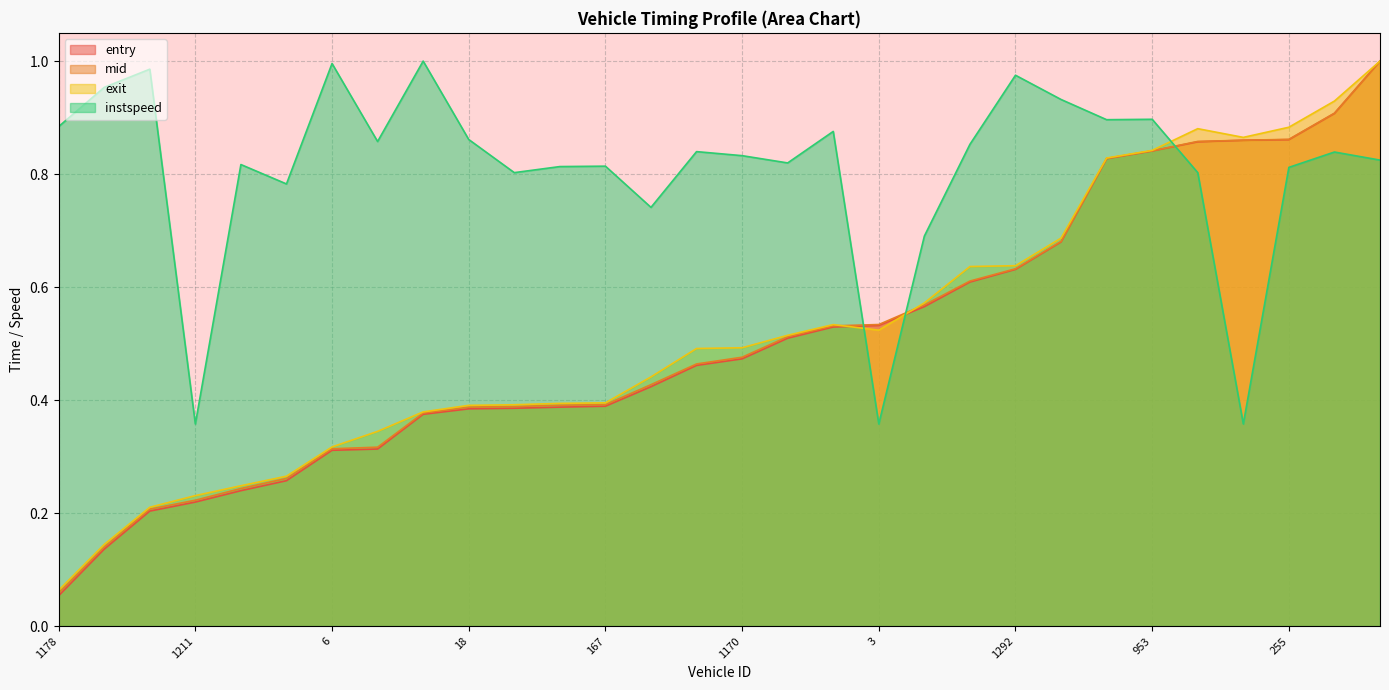

The value of mid at 787 is 0.0. True or false?

False